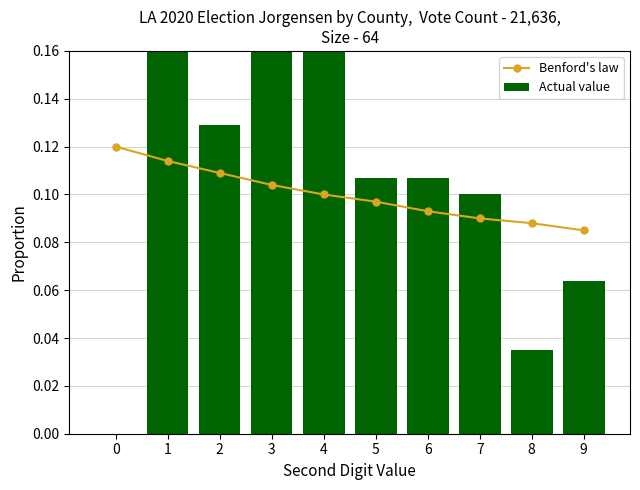

The Benford's law series shows 0.2 at 4. True or false?

False